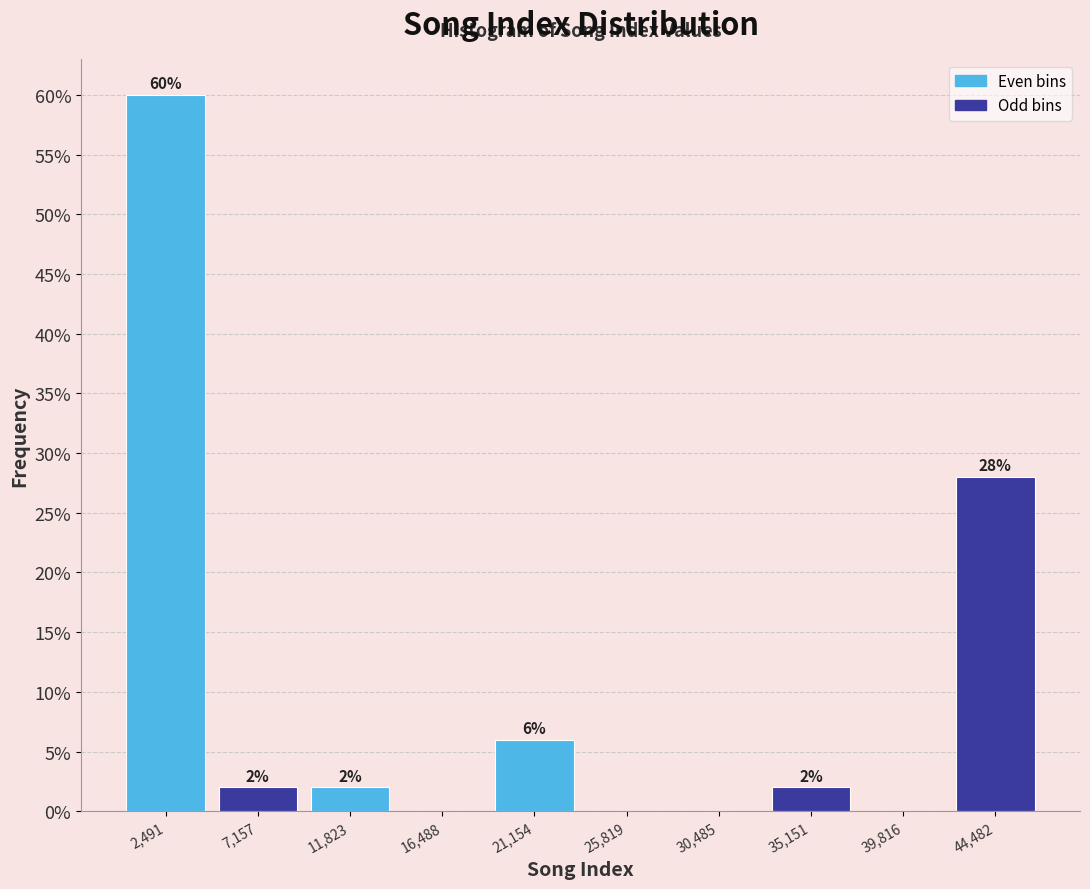

Over which range of the x-axis is the bar tallest?

0 to 5000